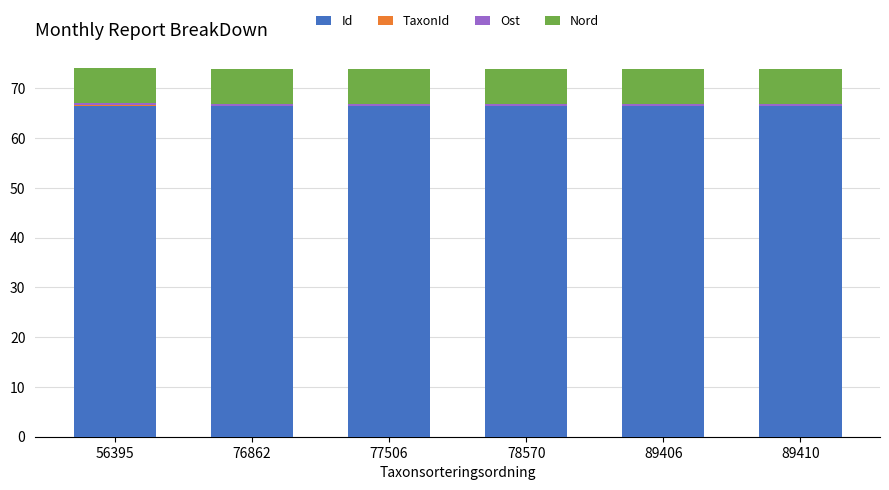

What is the maximum value for Id?

66.5